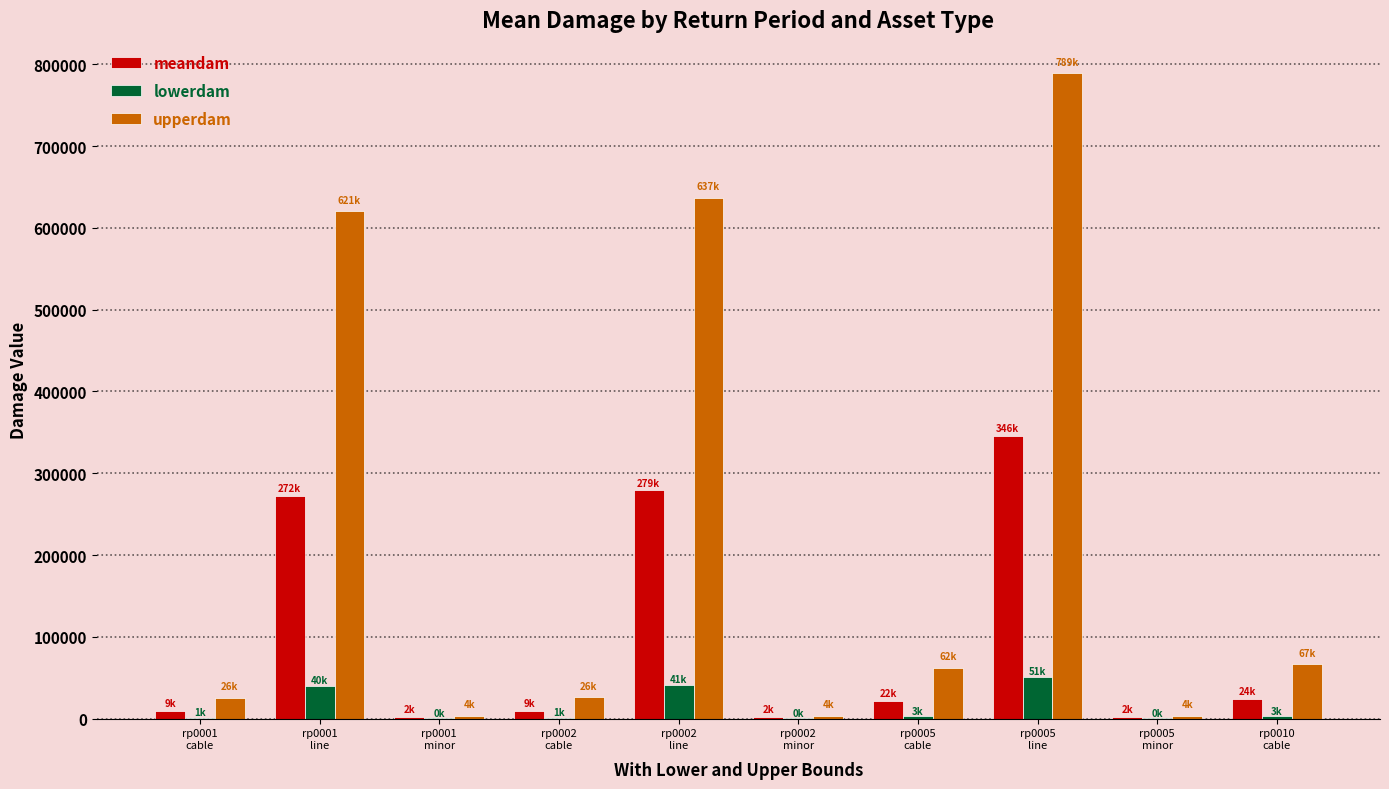

What are all the series names shown in the legend?

meandam, lowerdam, upperdam